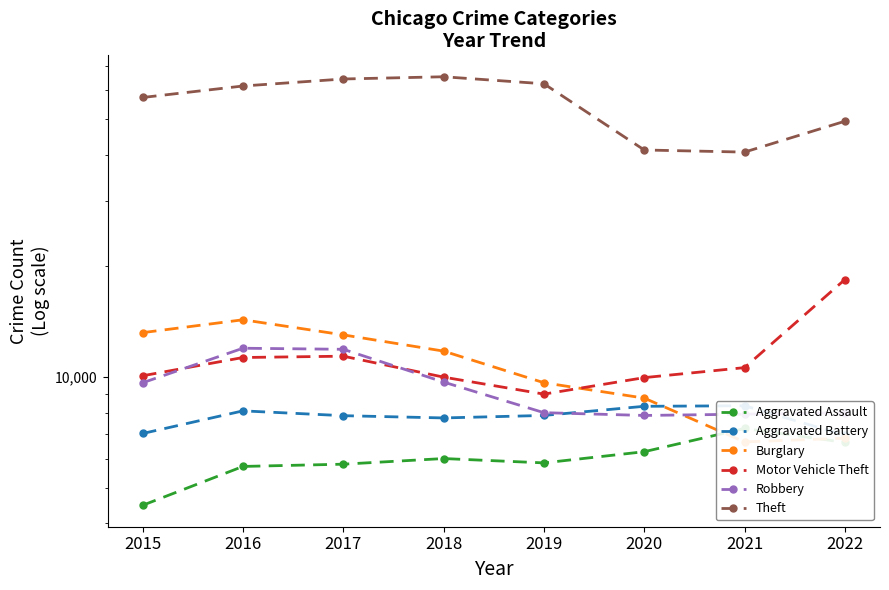

What are all the series names shown in the legend?

Aggravated Assault, Aggravated Battery, Burglary, Motor Vehicle Theft, Robbery, Theft